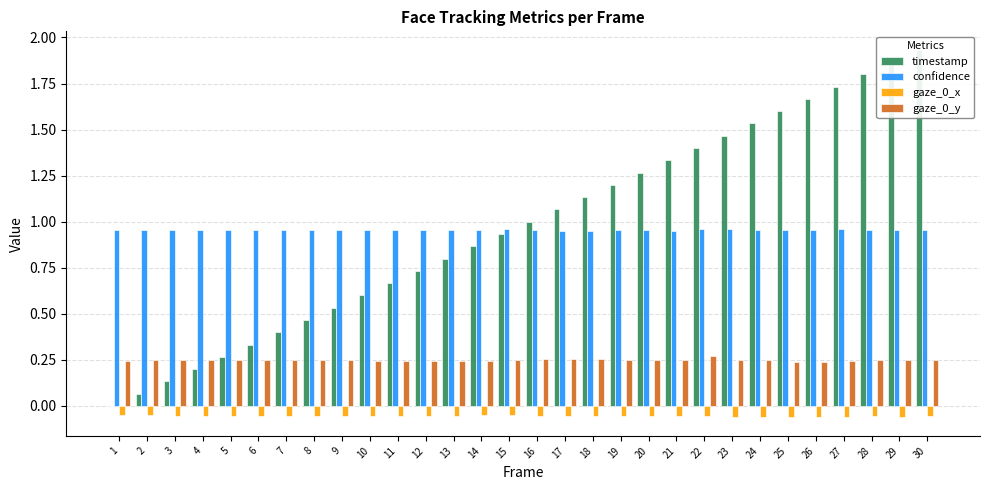

True or false: confidence has a value of 1.3 at 7.

False